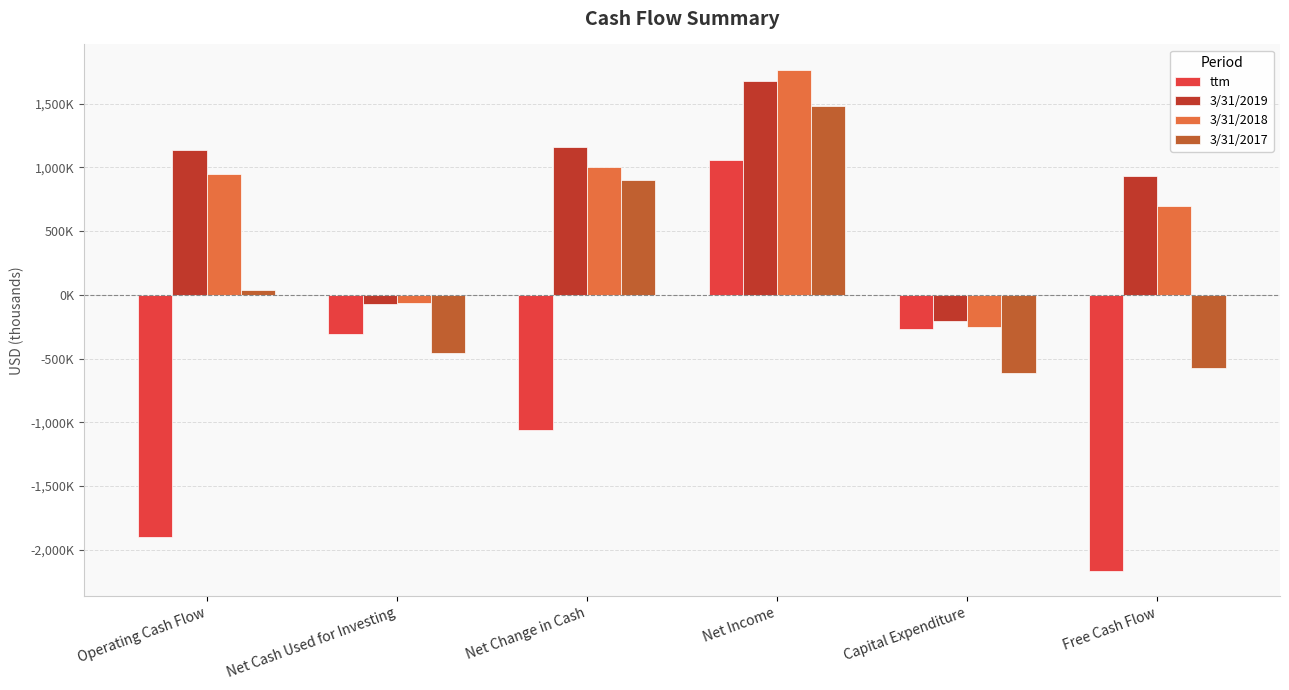

Which series has the largest total across all categories?

3/31/2019